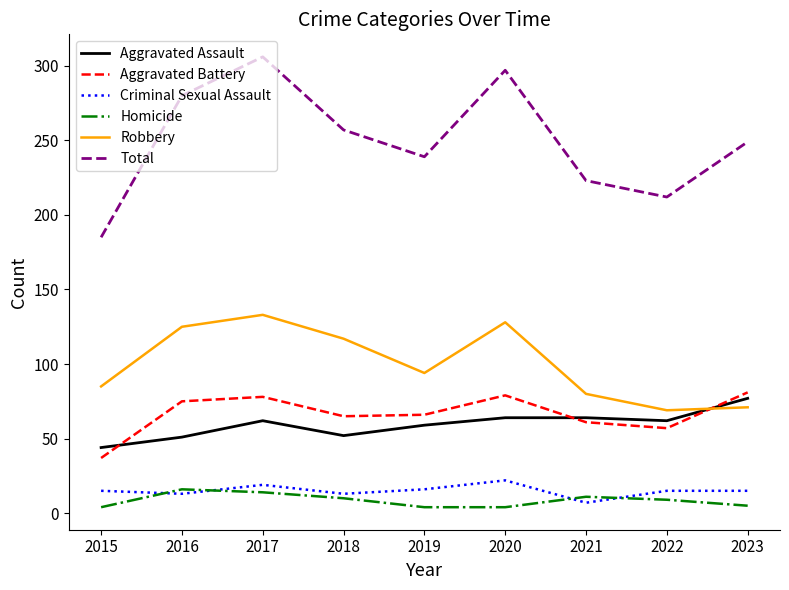

What is the difference between the Homicide values at 2016 and 2023?

11